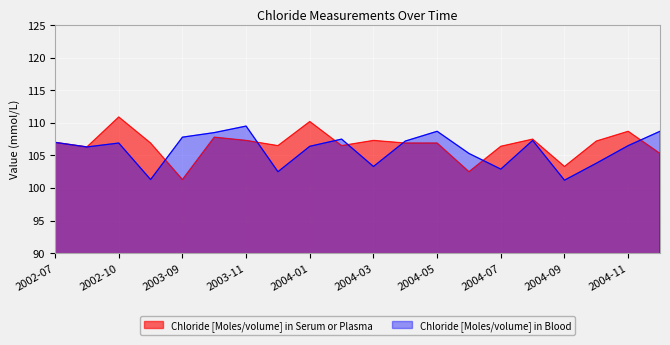

Reading left to right, list all the values displayed in this chart.

Chloride [Moles/volume] in Serum or Plasma: 107.0	106.3	110.9	106.9	101.3	107.8	107.3	106.5	110.2	106.5	107.3	106.9	106.9	102.5	106.4	107.5	103.3	107.2	108.7	105.3
Chloride [Moles/volume] in Blood: 107.0	106.3	106.9	101.3	107.8	108.5	109.5	102.5	106.4	107.5	103.3	107.2	108.7	105.3	102.9	107.3	101.2	103.8	106.5	108.7